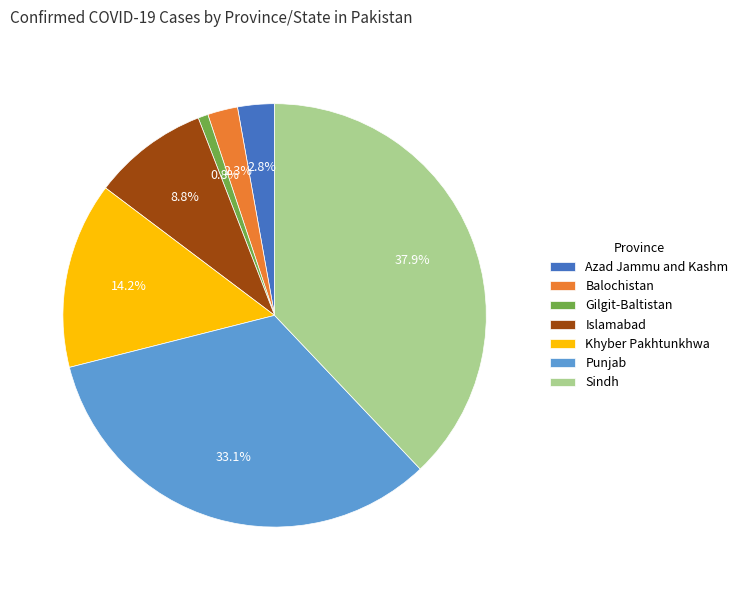

Count the number of slices in the pie.

7